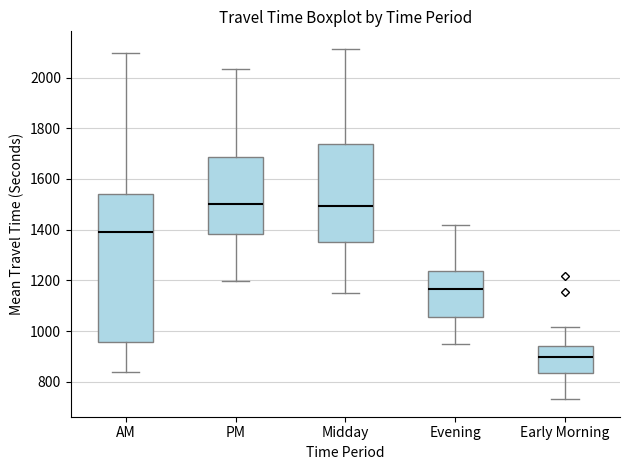

Reading left to right, read every box against the y-axis: the position of its median line, the range the box covers, and the ends of its whiskers. The values are not printed on the chart, so give them approximately, as read against the axis.

AM: median 1400, box 960 to 1540, whiskers 840 to 2100
PM: median 1500, box 1380 to 1680, whiskers 1200 to 2040
Midday: median 1500, box 1360 to 1740, whiskers 1160 to 2120
Evening: median 1160, box 1060 to 1240, whiskers 940 to 1420
Early Morning: median 900, box 840 to 940, whiskers 740 to 1020